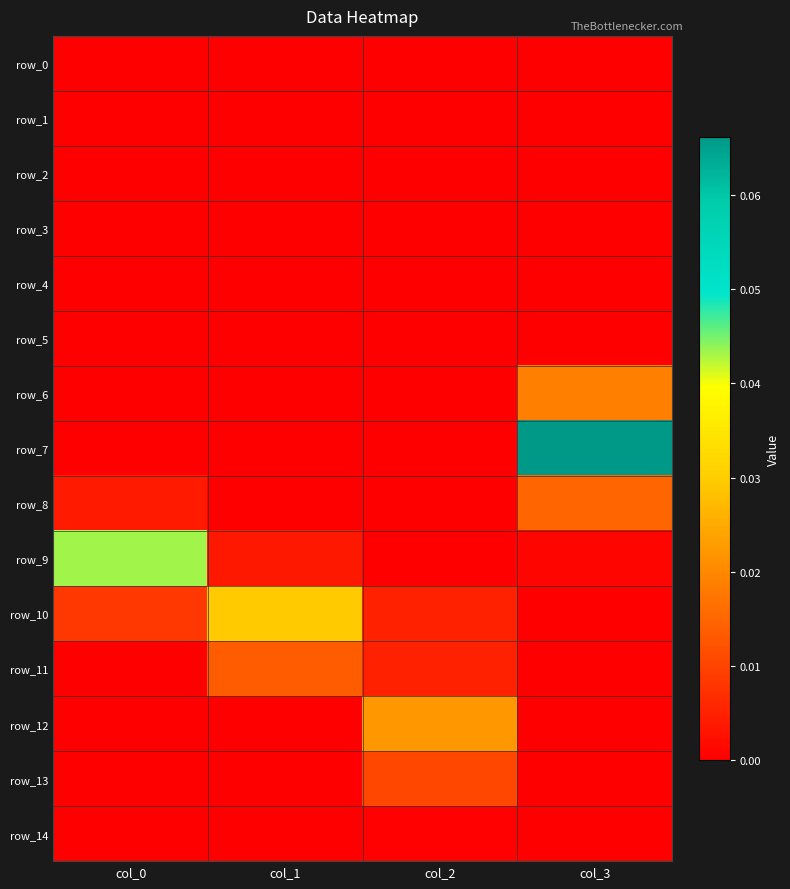

Which category has the highest value in the row_10 series?

col_1